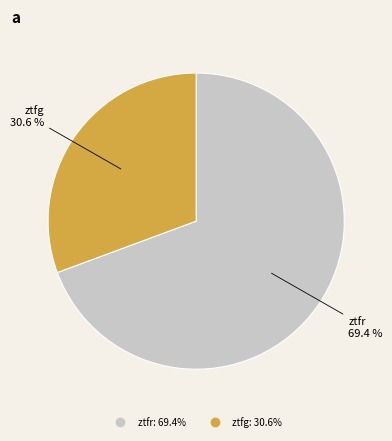

Combined, what portion of the pie is ztfr and ztfg?

100.0%